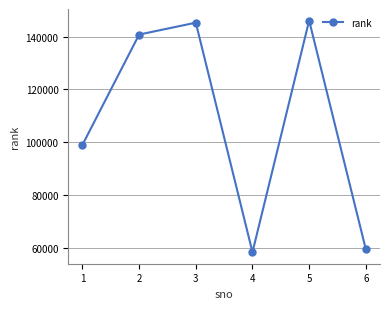

Which label corresponds to the smallest value in the chart?

4